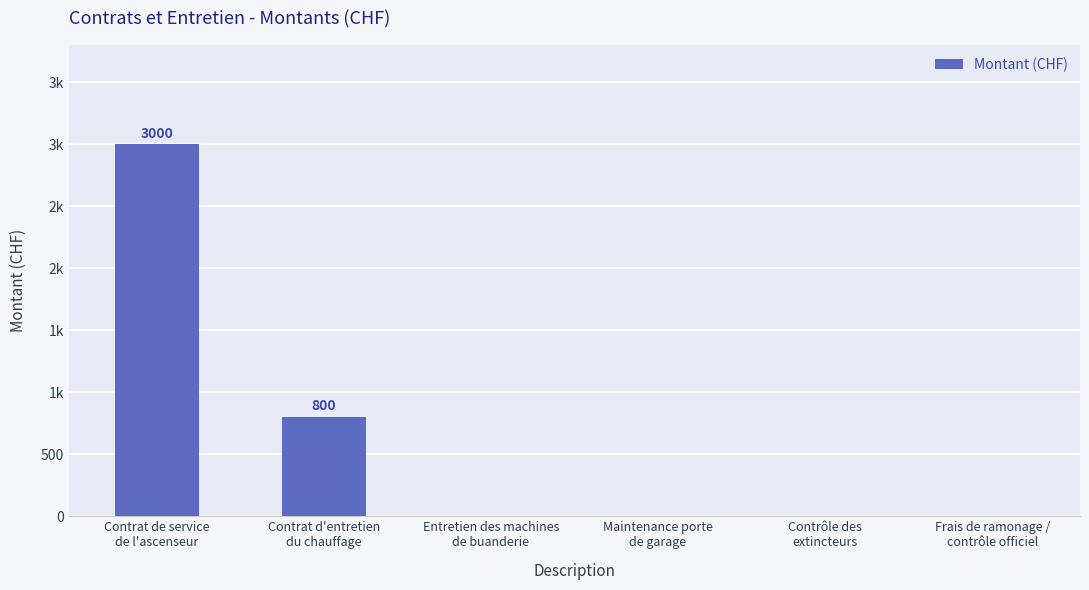

Reading left to right, list all the values displayed in this chart.

Contrat de service
de l'ascenseur=3000	Contrat d'entretien
du chauffage=800	Entretien des machines
de buanderie=0	Maintenance porte
de garage=0	Contrôle des
extincteurs=0	Frais de ramonage /
contrôle officiel=0